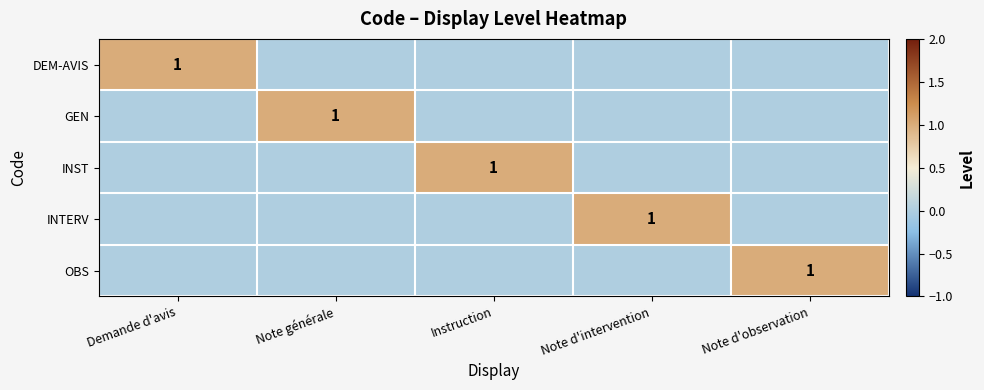

The INTERV series shows 1 at Note d'intervention. True or false?

True